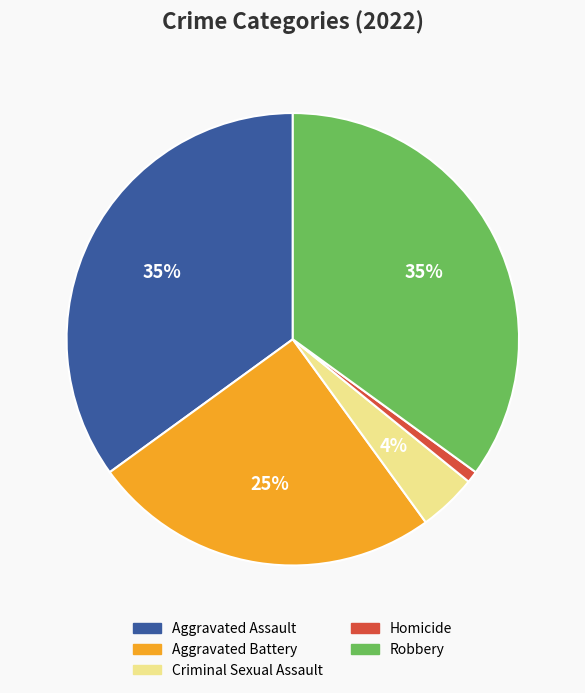

Combined, do Homicide and Aggravated Assault account for over 50%?

No